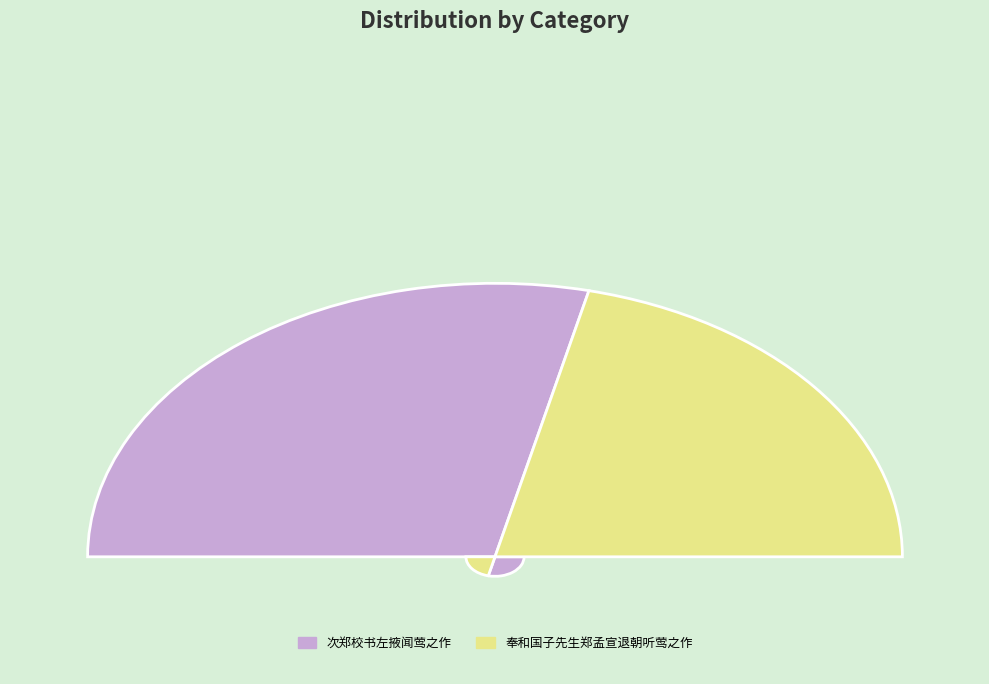

How much of the chart is everything except 奉和国子先生郑孟宣退朝听莺之作?

57.4%